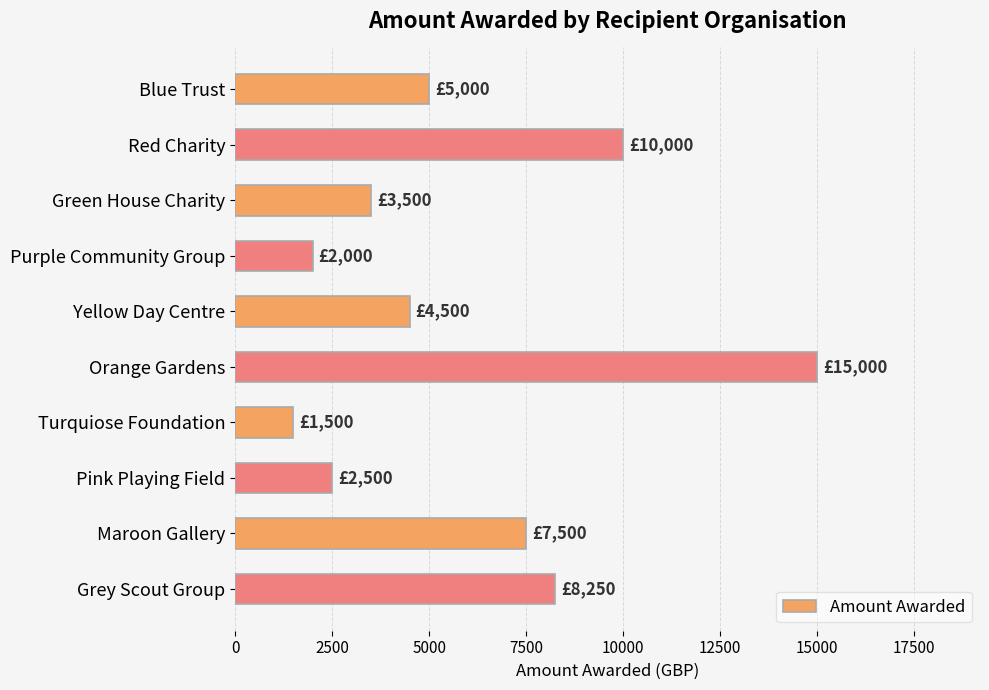

What is the label of the 9th bar from the top?

Maroon Gallery